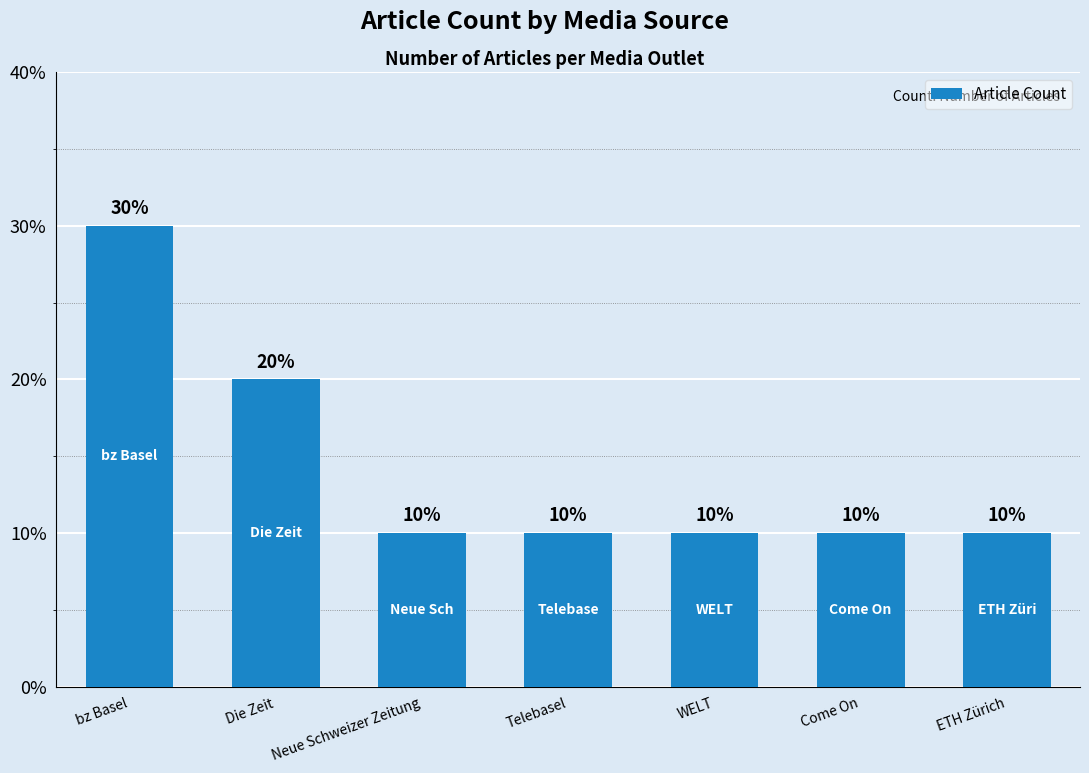

Is it true that the value at Die Zeit is 3?

False